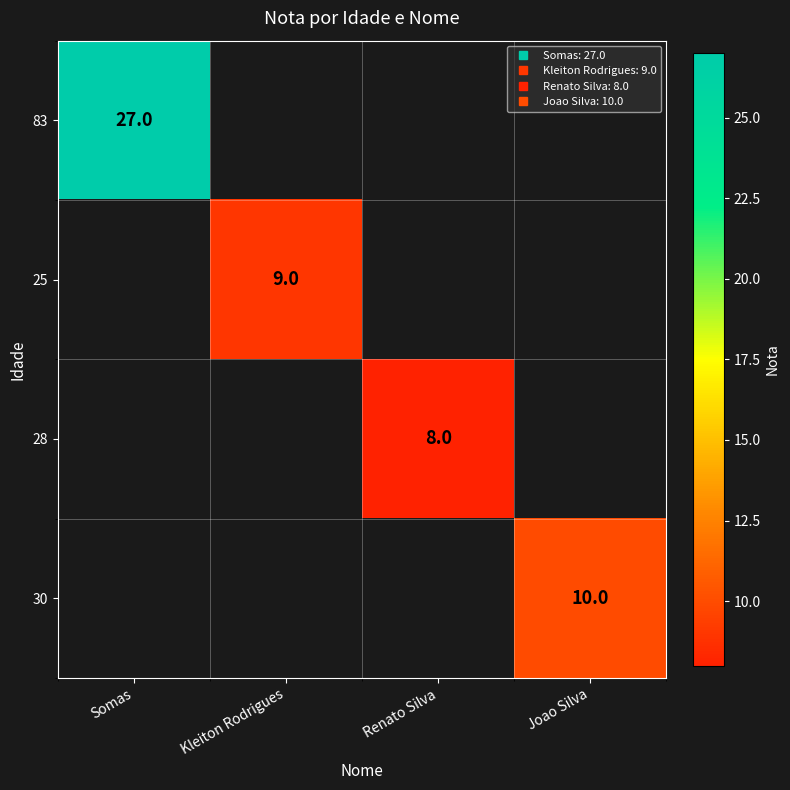

The 28 series shows 8.0 at Renato Silva. True or false?

True